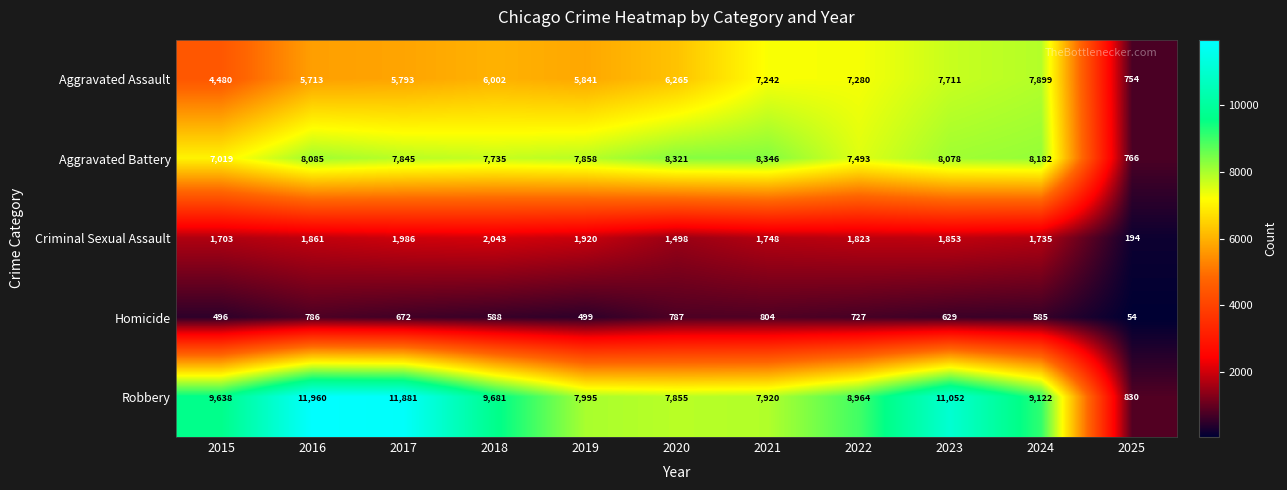

Which label corresponds to the smallest value in the chart?

2025